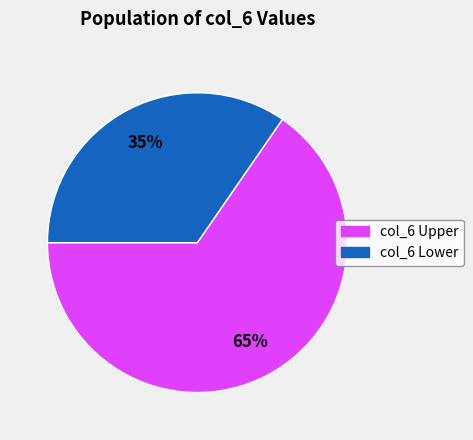

How many slices are in this pie chart?

2